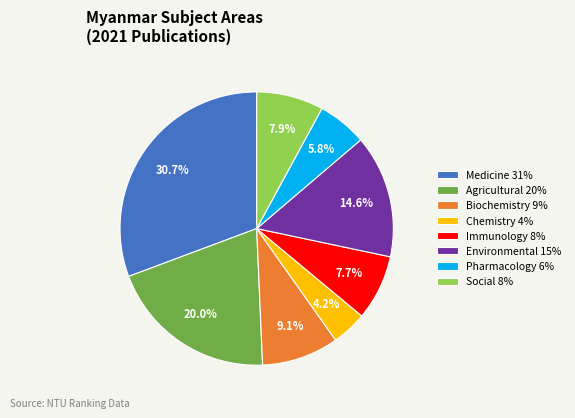

Which slice is the smallest?

Chemistry 4%